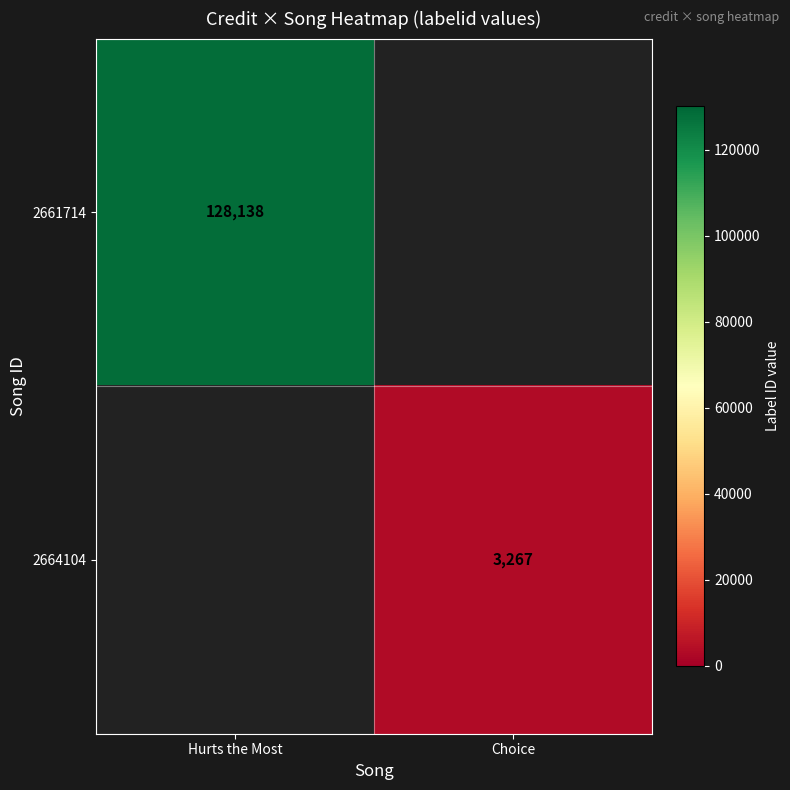

Is the value of 2664104 at Choice greater than the value of 2661714 at Hurts the Most?

No